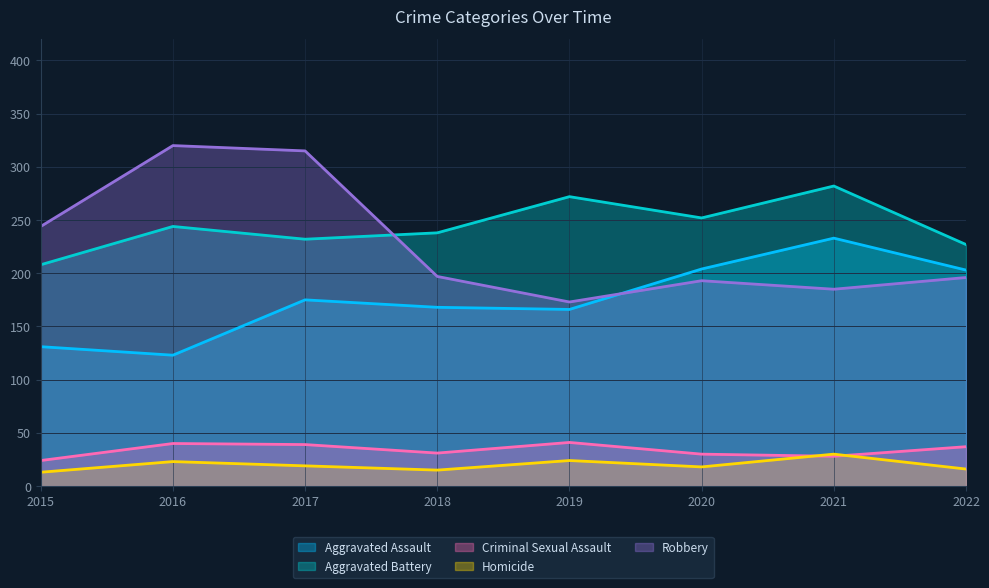

How many categories are shown in the chart?

8